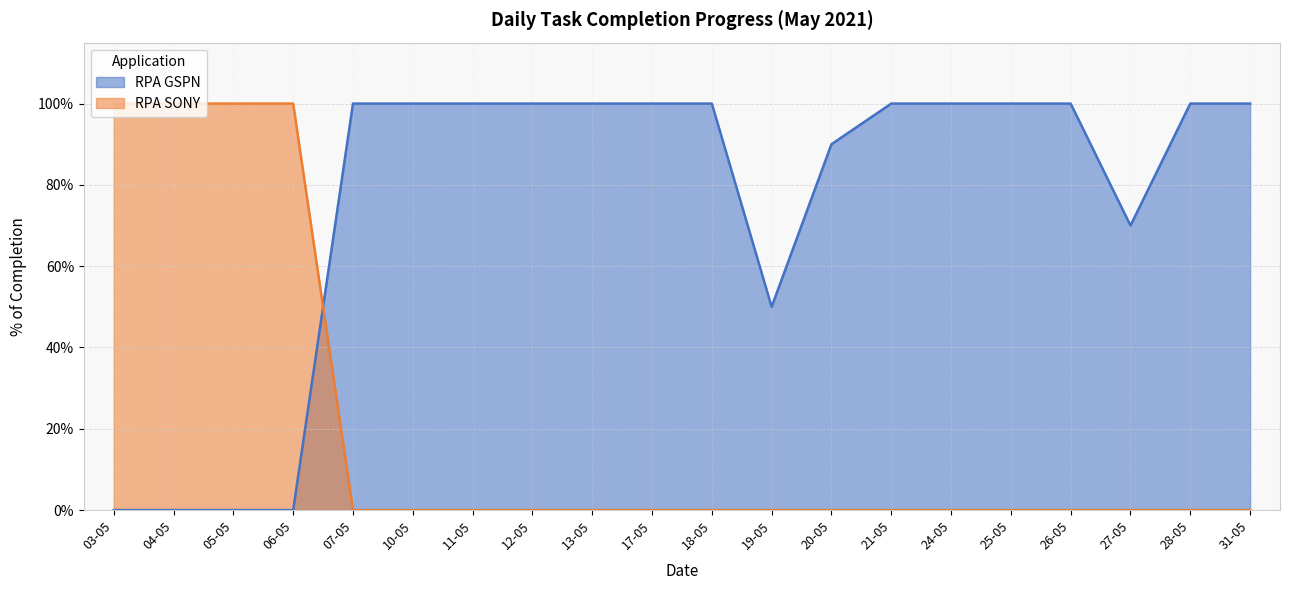

How many times do RPA GSPN and RPA SONY cross each other?

1